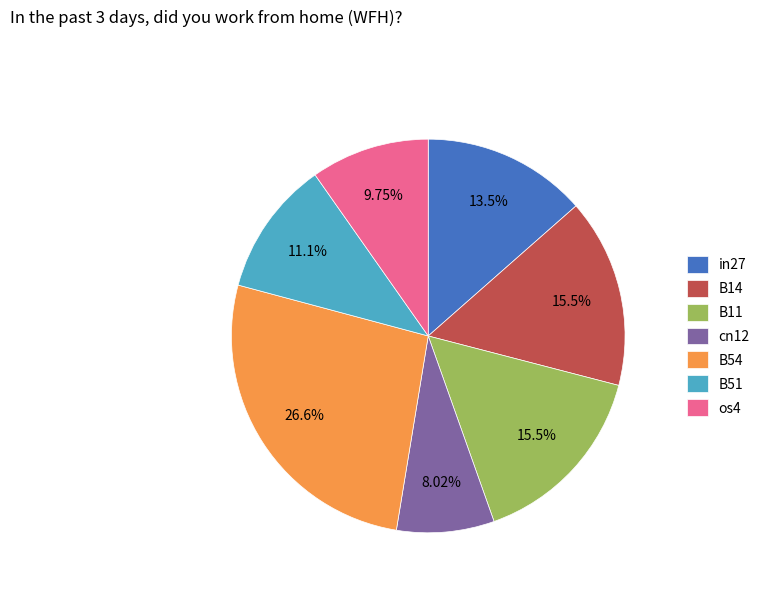

How many segments does this pie chart have?

7